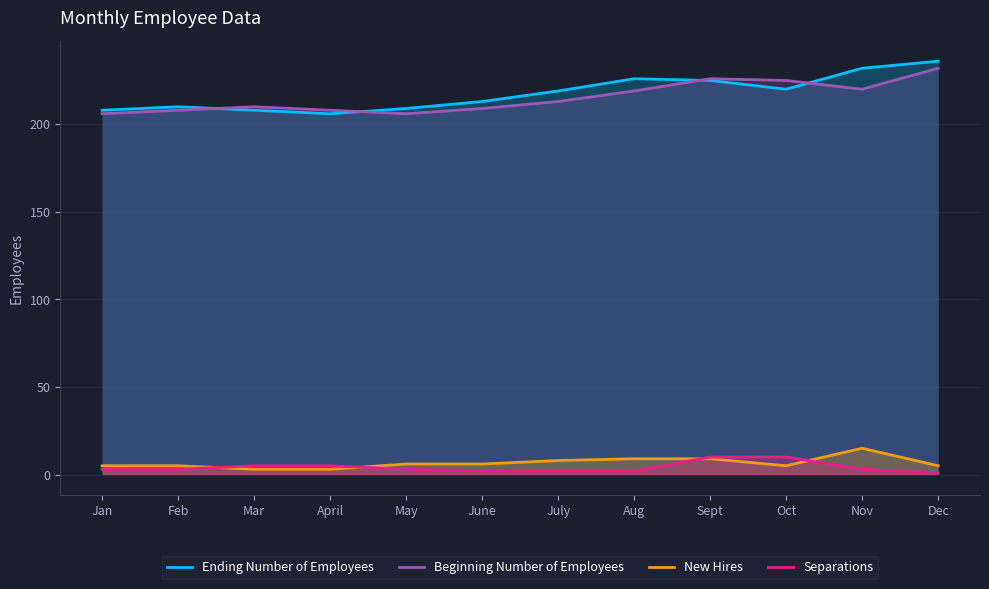

Reading left to right, extract all data points from this chart.

Ending Number of Employees: Jan=208	Feb=210	Mar=208	April=206	May=209	June=213	July=219	Aug=226	Sept=225	Oct=220	Nov=232	Dec=236
Beginning Number of Employees: Jan=206	Feb=208	Mar=210	April=208	May=206	June=209	July=213	Aug=219	Sept=226	Oct=225	Nov=220	Dec=232
New Hires: Jan=5	Feb=5	Mar=3	April=3	May=6	June=6	July=8	Aug=9	Sept=9	Oct=5	Nov=15	Dec=5
Separations: Jan=3	Feb=3	Mar=5	April=5	May=3	June=2	July=2	Aug=2	Sept=10	Oct=10	Nov=3	Dec=1